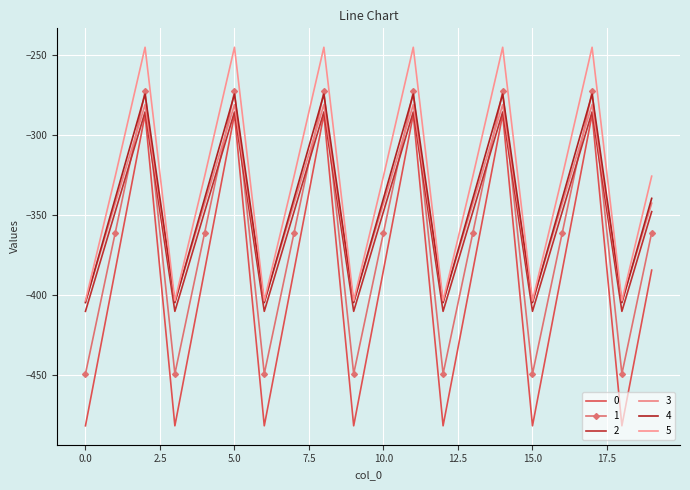

How many interior local valleys does the 5 series have?

6